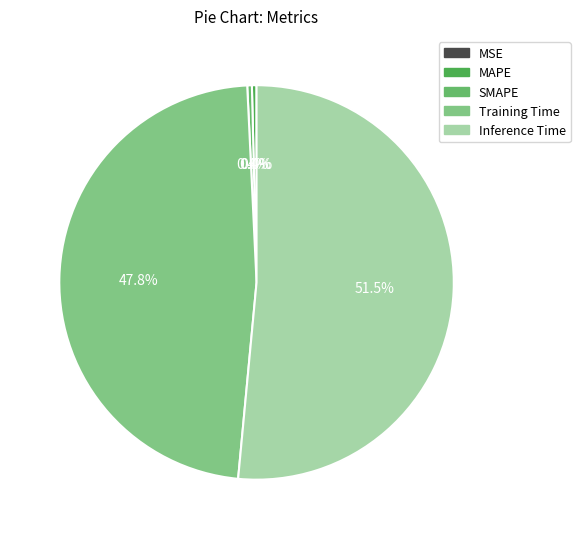

Rank the categories by value from lowest to highest.

MSE, SMAPE, MAPE, Training Time, Inference Time